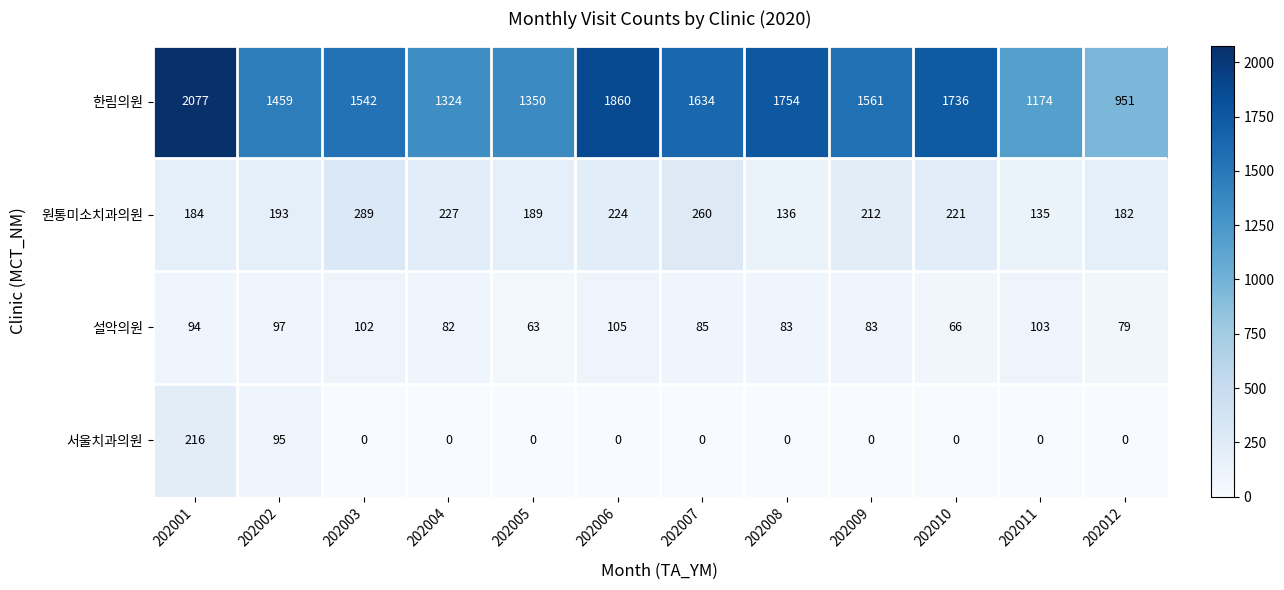

Count the number of categories in the chart.

12